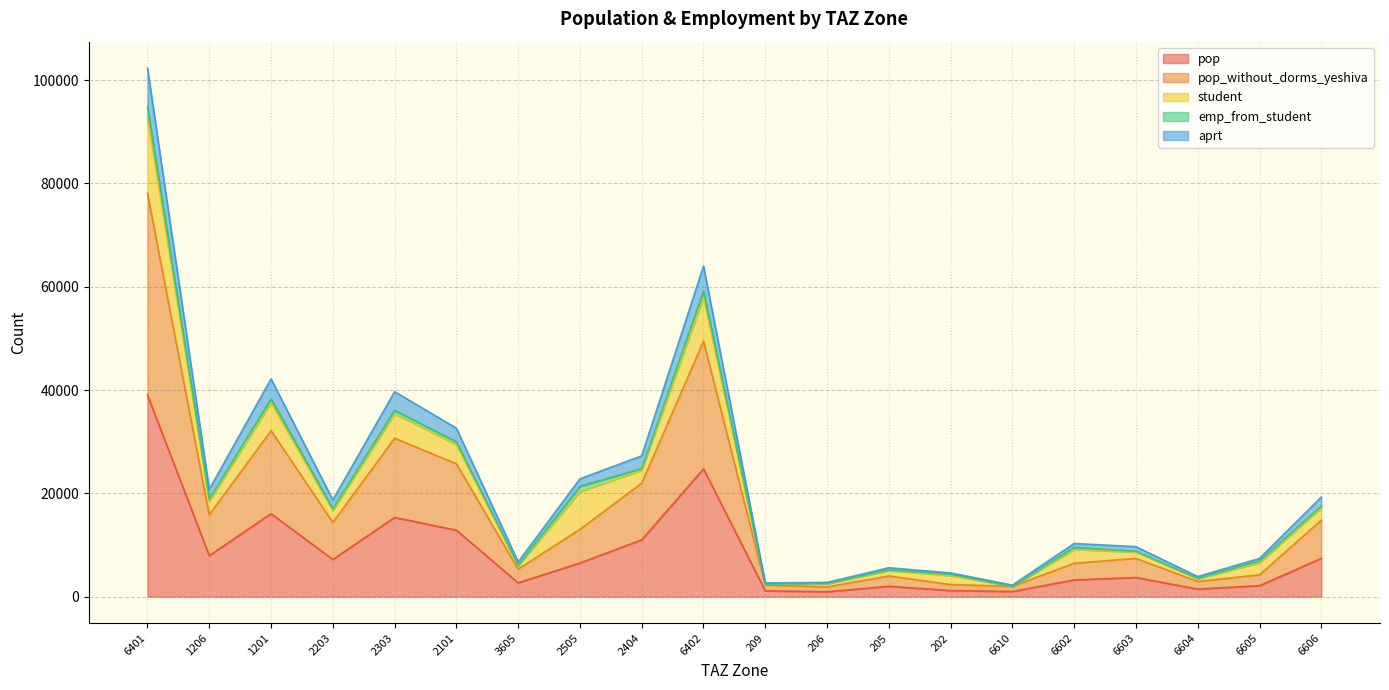

At which label does pop_without_dorms_yeshiva first exceed 13028?

6401